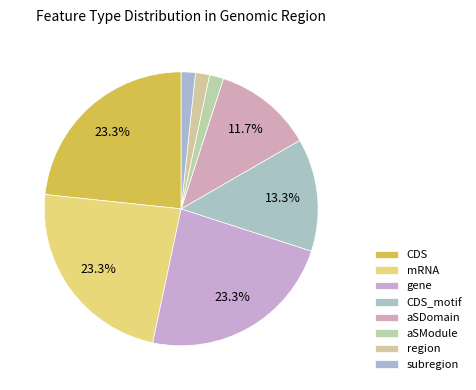

The subregion slice represents 2% of the pie. True or false?

True